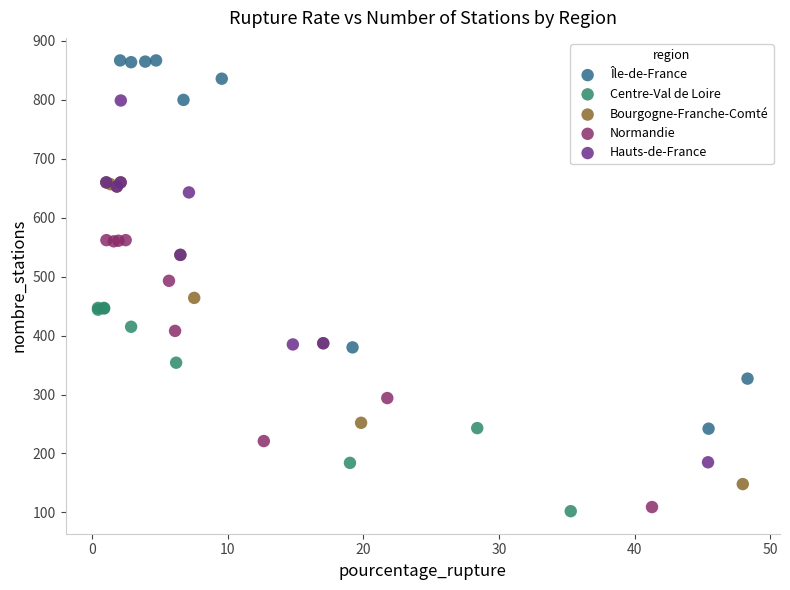

Which series has the largest Y range (max minus min)?

Île-de-France